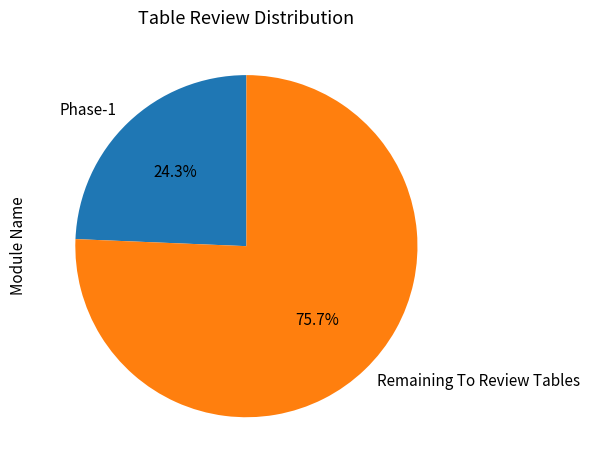

Which has a higher value, Phase-1 or Remaining To Review Tables?

Remaining To Review Tables